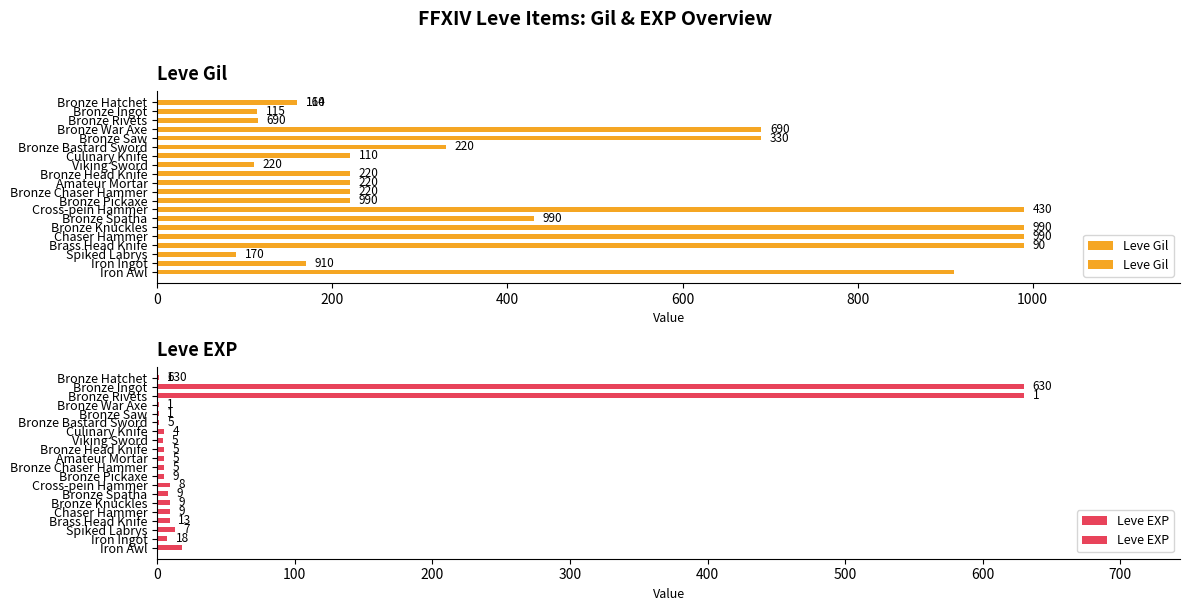

The Leve EXP series shows 14 at Bronze Knuckles. True or false?

False